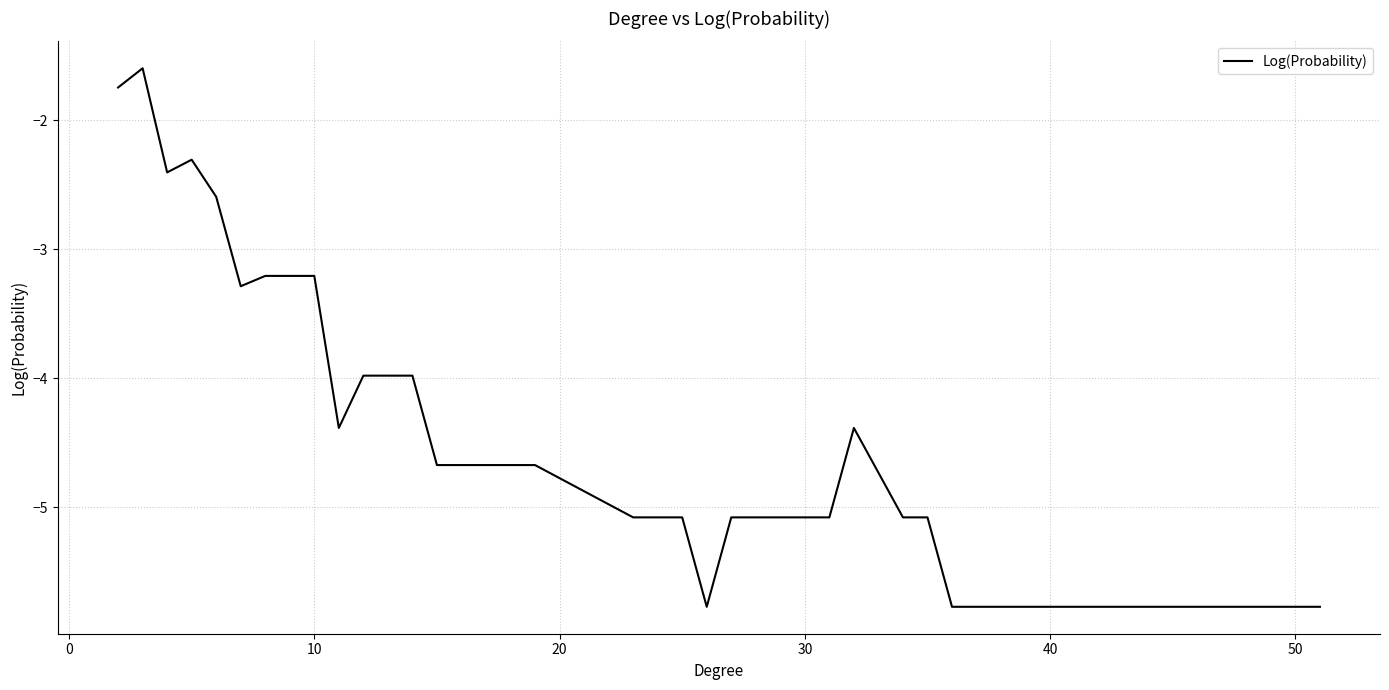

What is the difference between the maximum and minimum values?

4.2